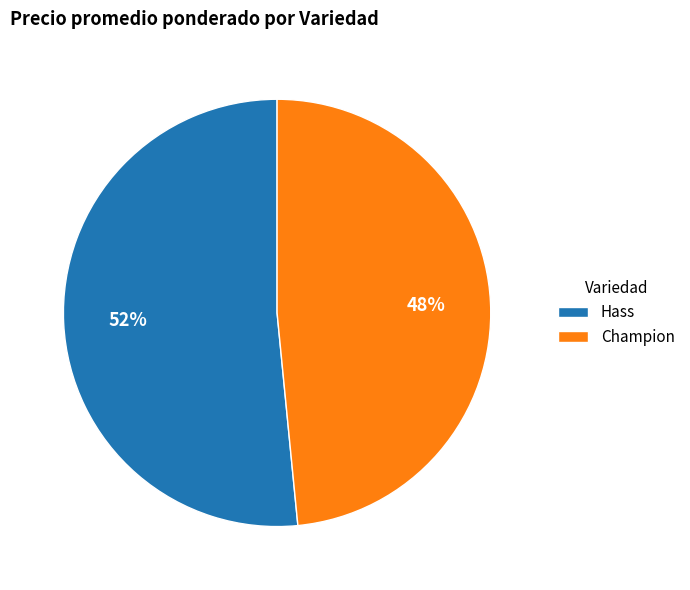

Rank the categories by value from highest to lowest.

Hass, Champion